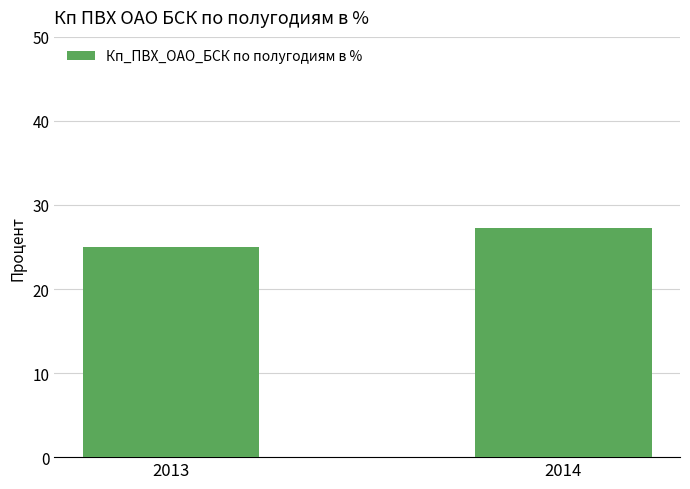

Reading right to left, transcribe all the data shown in this chart.

27.3	25.0